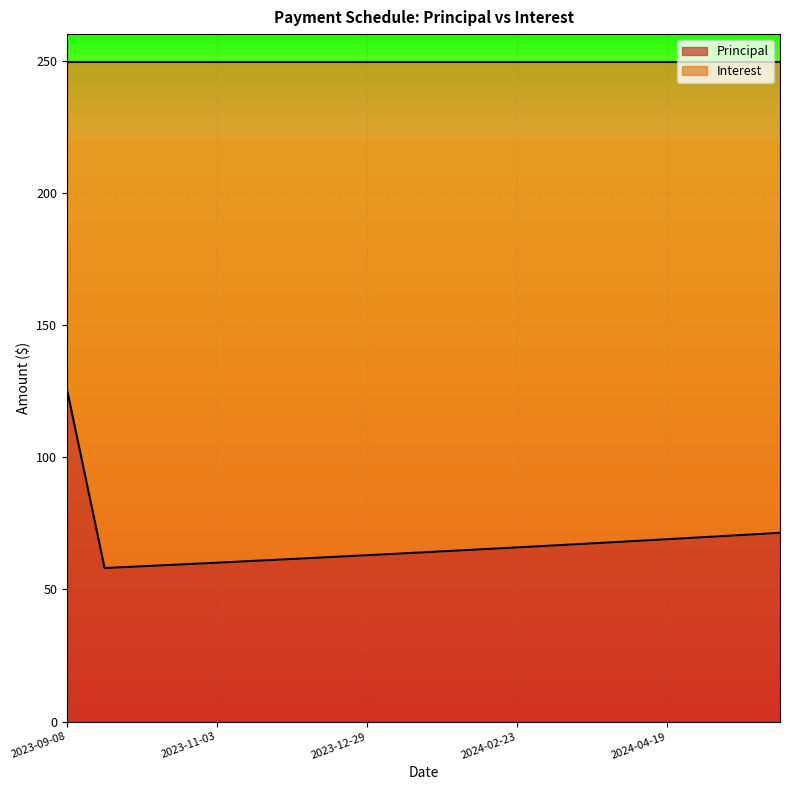

True or false: the data shows 85.3 at 2023-09-22.

False